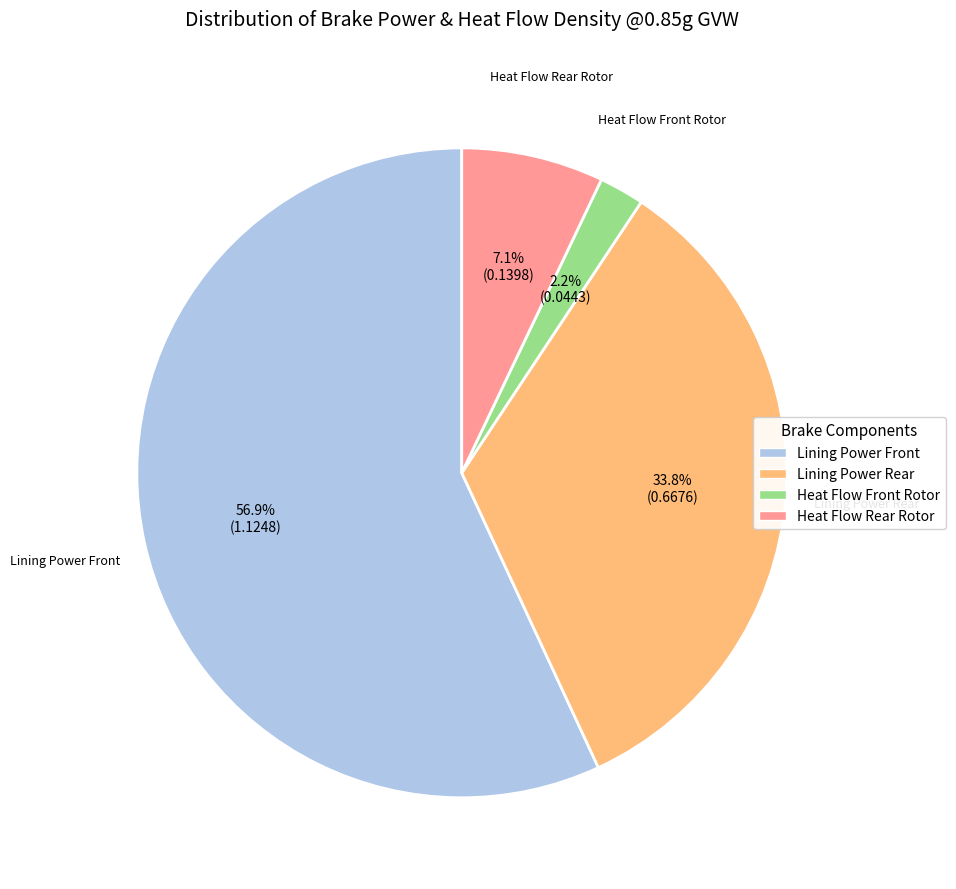

Rank the categories by value from highest to lowest.

Lining Power Front, Lining Power Rear, Heat Flow Rear Rotor, Heat Flow Front Rotor